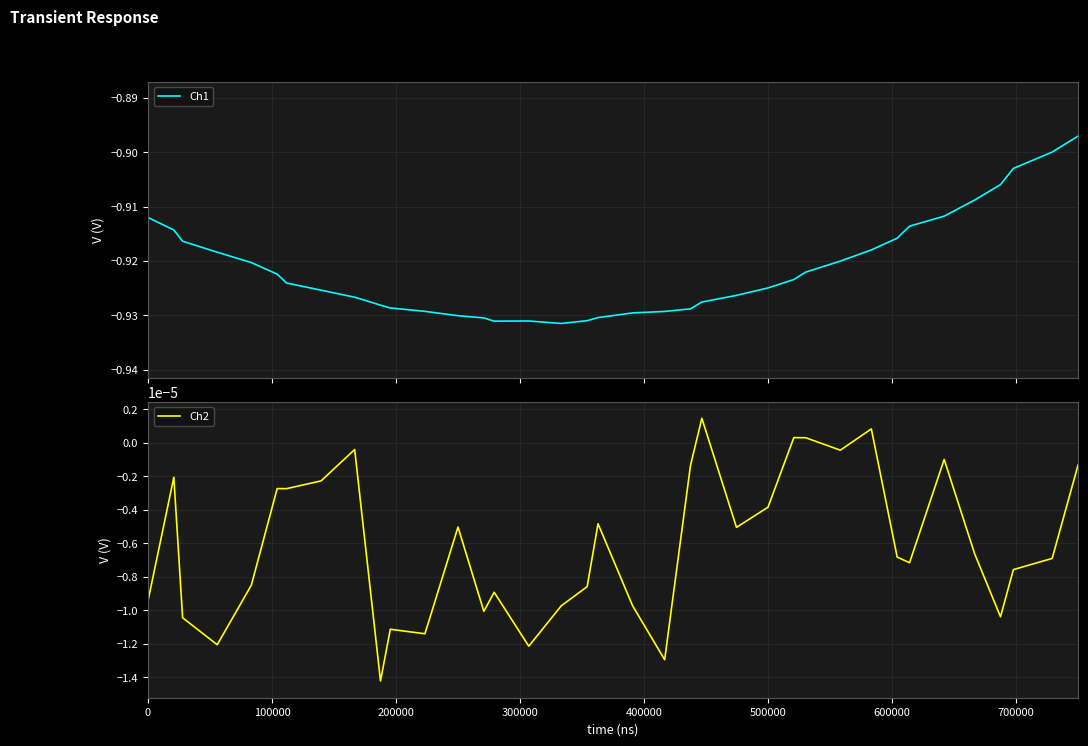

Which series has the largest range (max minus min)?

Ch1